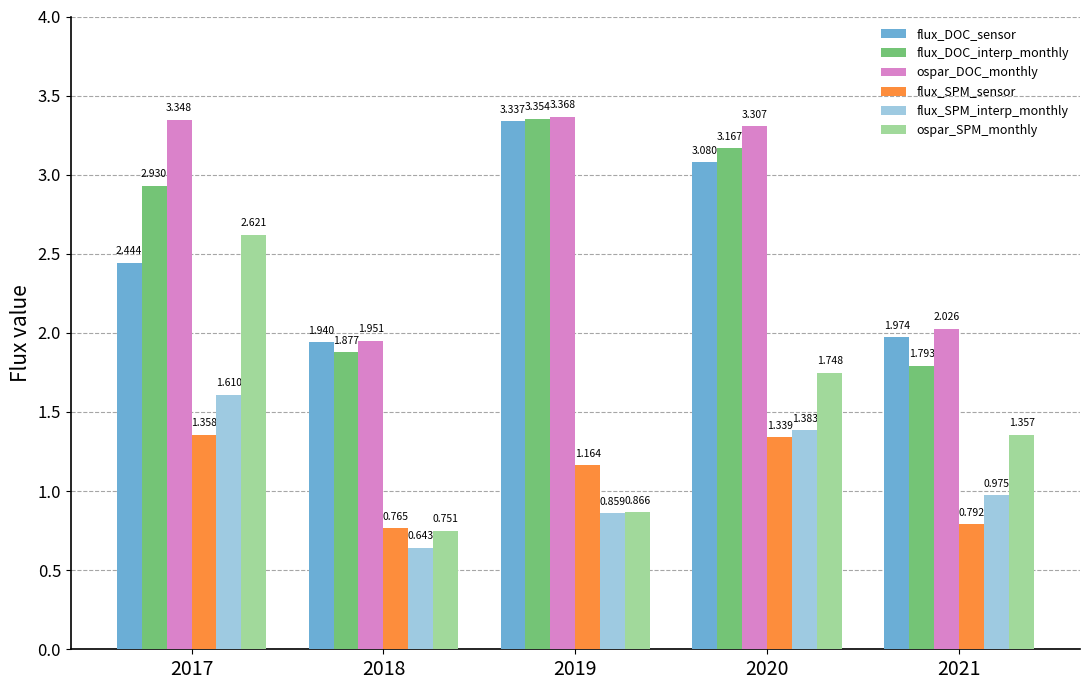

How many groups of bars are there?

5